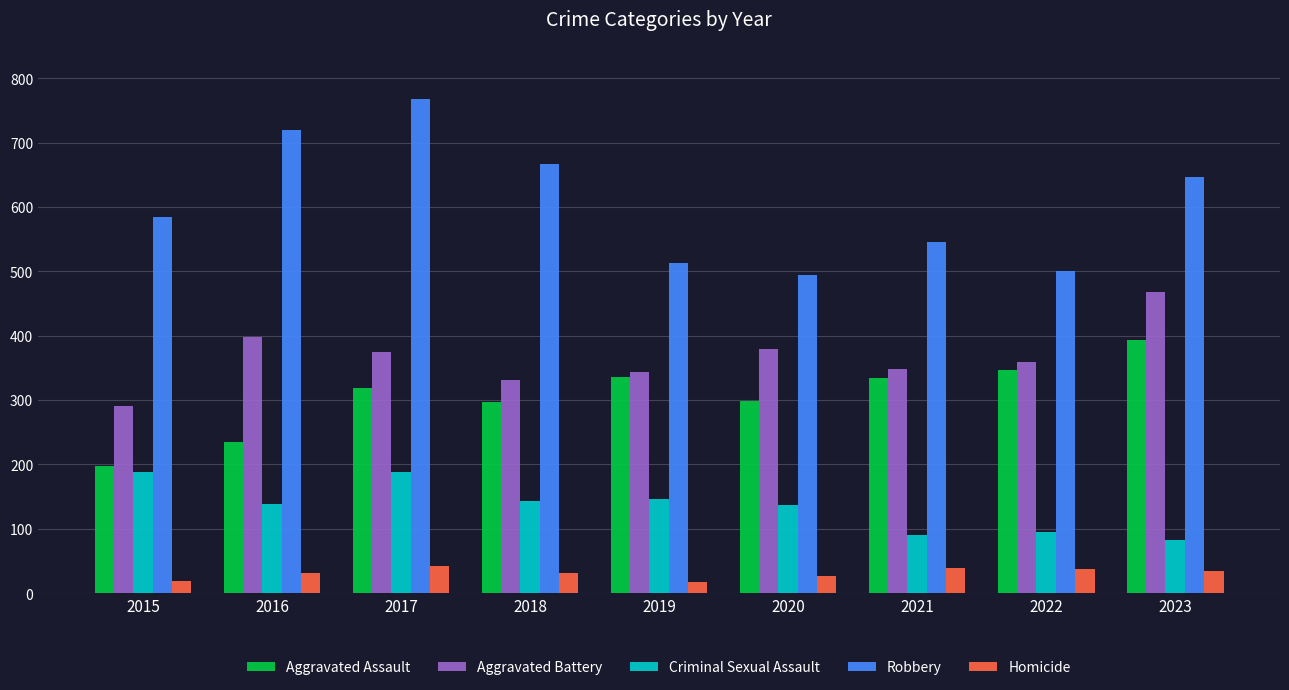

At 2023, list the series in order from smallest to largest.

Homicide, Criminal Sexual Assault, Aggravated Assault, Aggravated Battery, Robbery